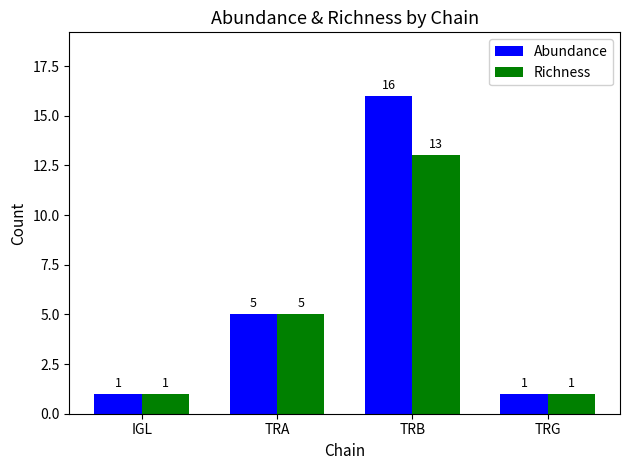

Which category has the highest value in the Abundance series?

TRB